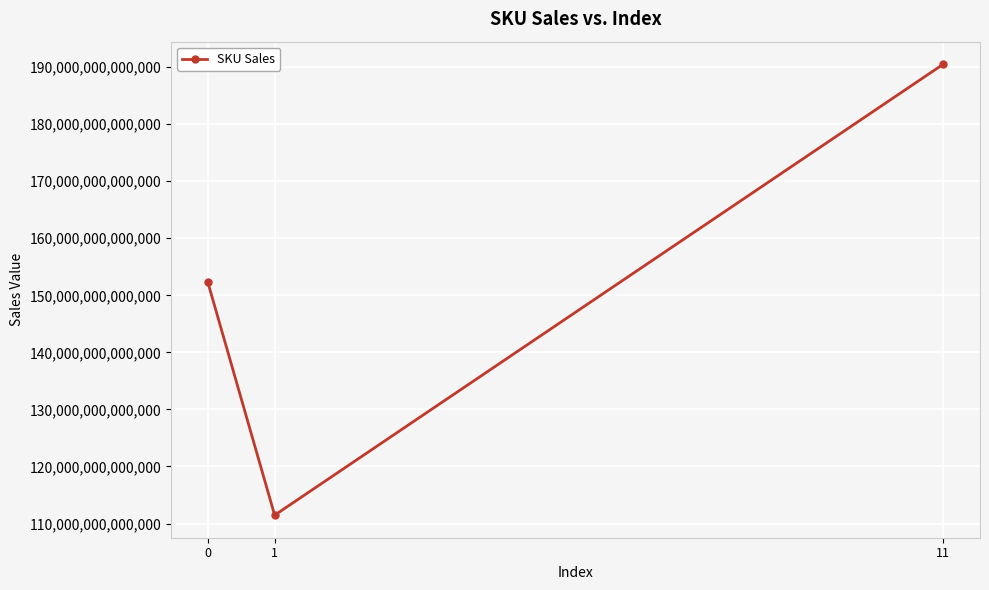

List the labels in order of value, largest first.

11, 0, 1